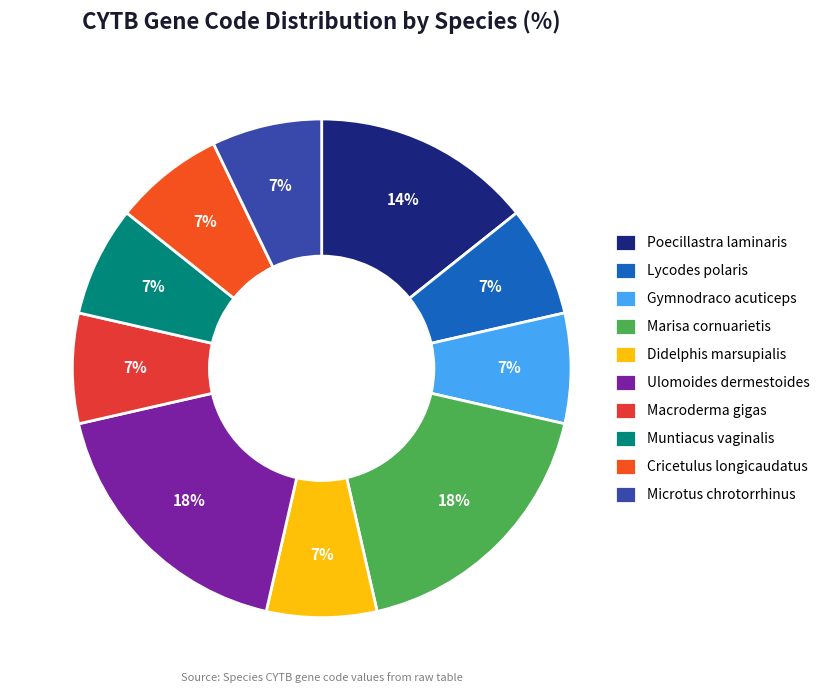

Which category has the smallest portion of the pie?

Lycodes polaris